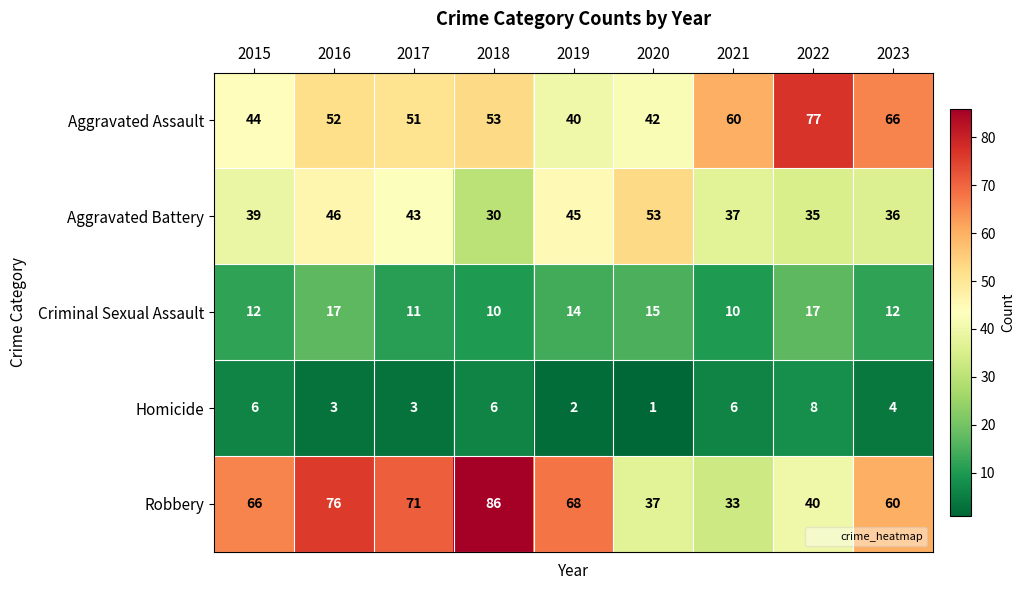

How many values in the Aggravated Battery series are below 39?

4